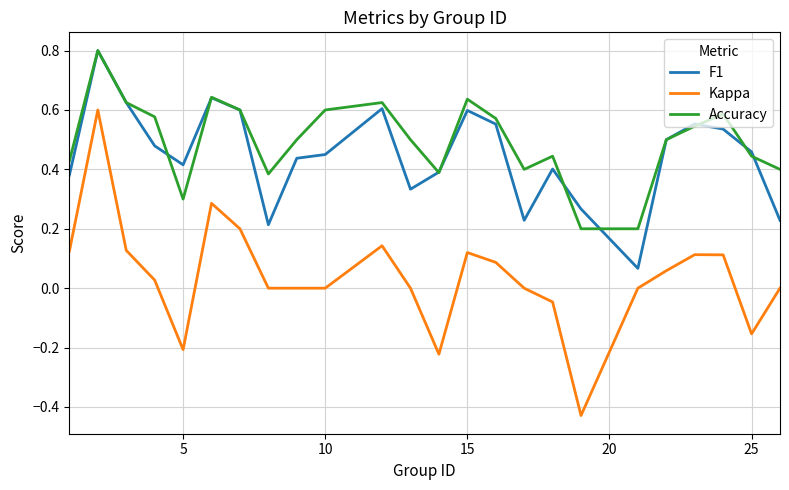

What is the maximum value for F1?

0.8